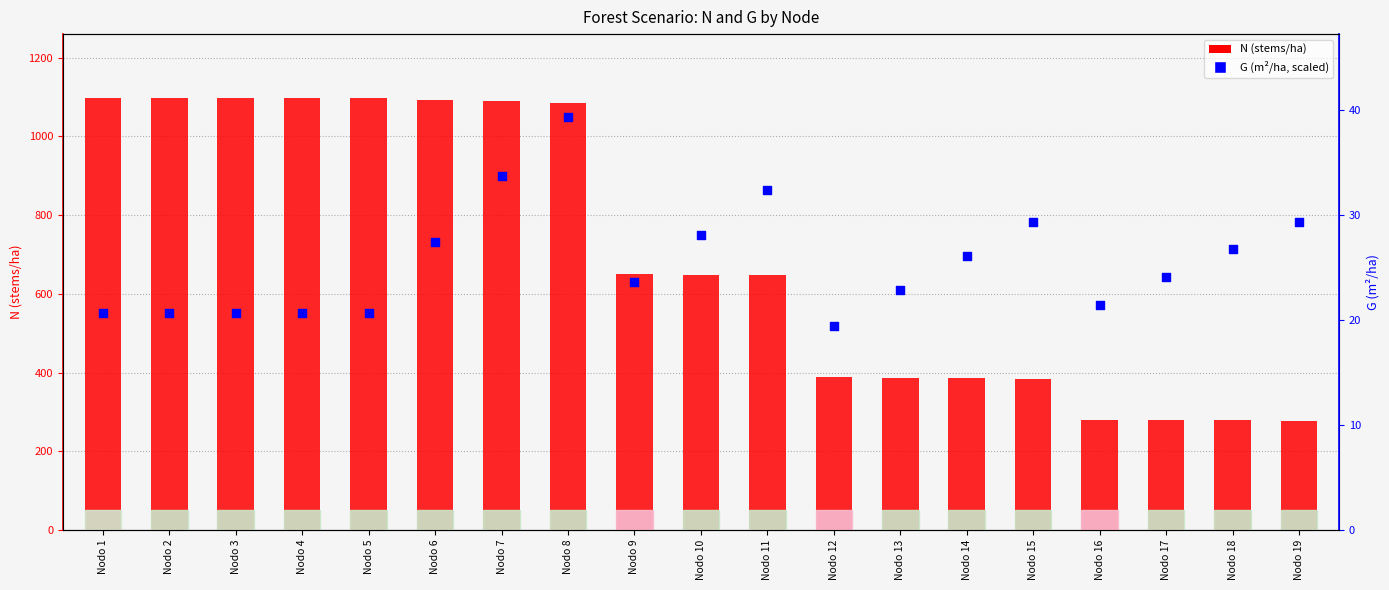

Which series has the widest spread of Y values?

N (stems/ha)